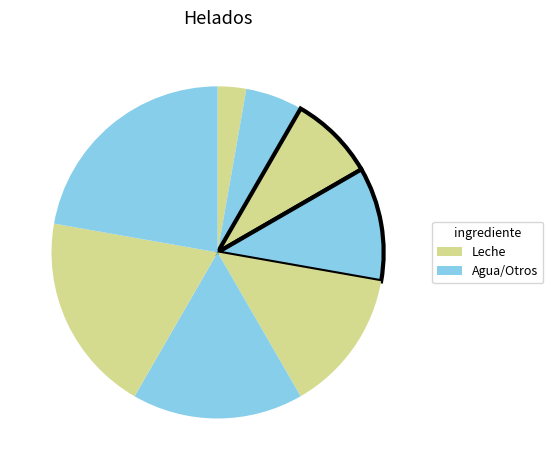

Count the number of slices in the pie.

8